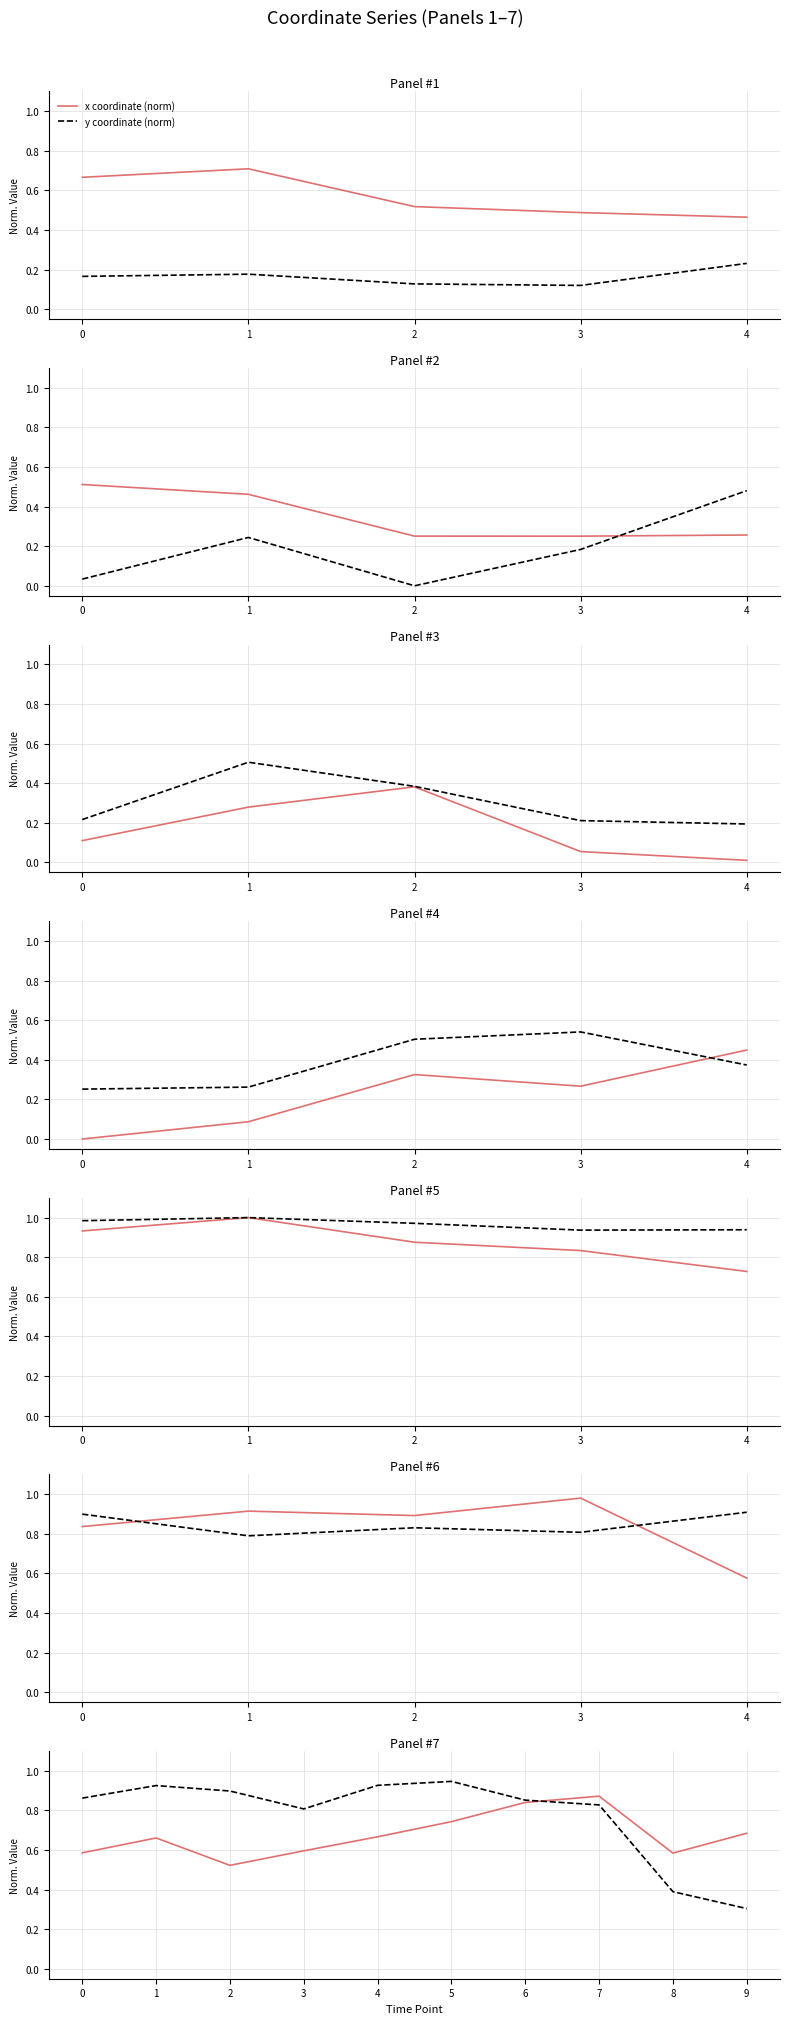

Count the number of categories in the chart.

10